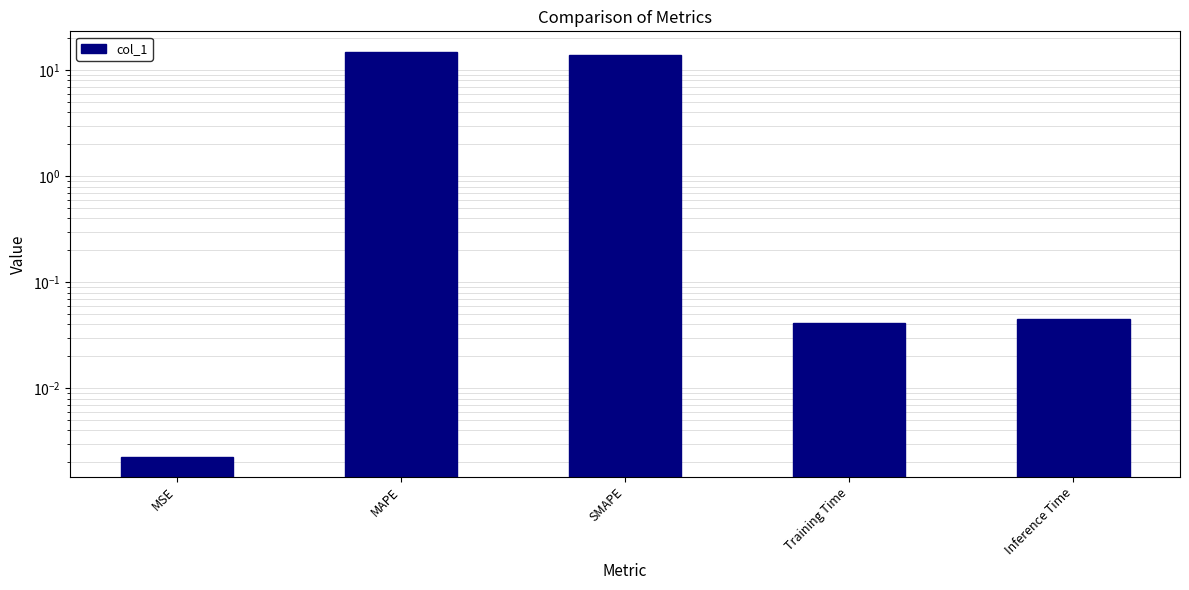

List the labels in order of value, smallest first.

MSE, Training Time, Inference Time, SMAPE, MAPE